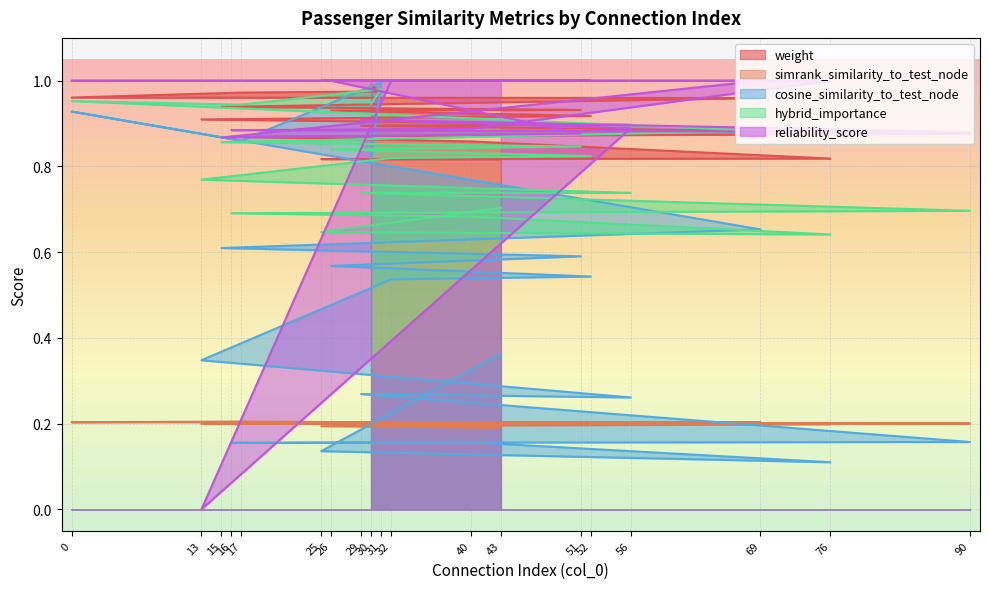

Count the simrank_similarity_to_test_node values in the range 0 to 1.

19